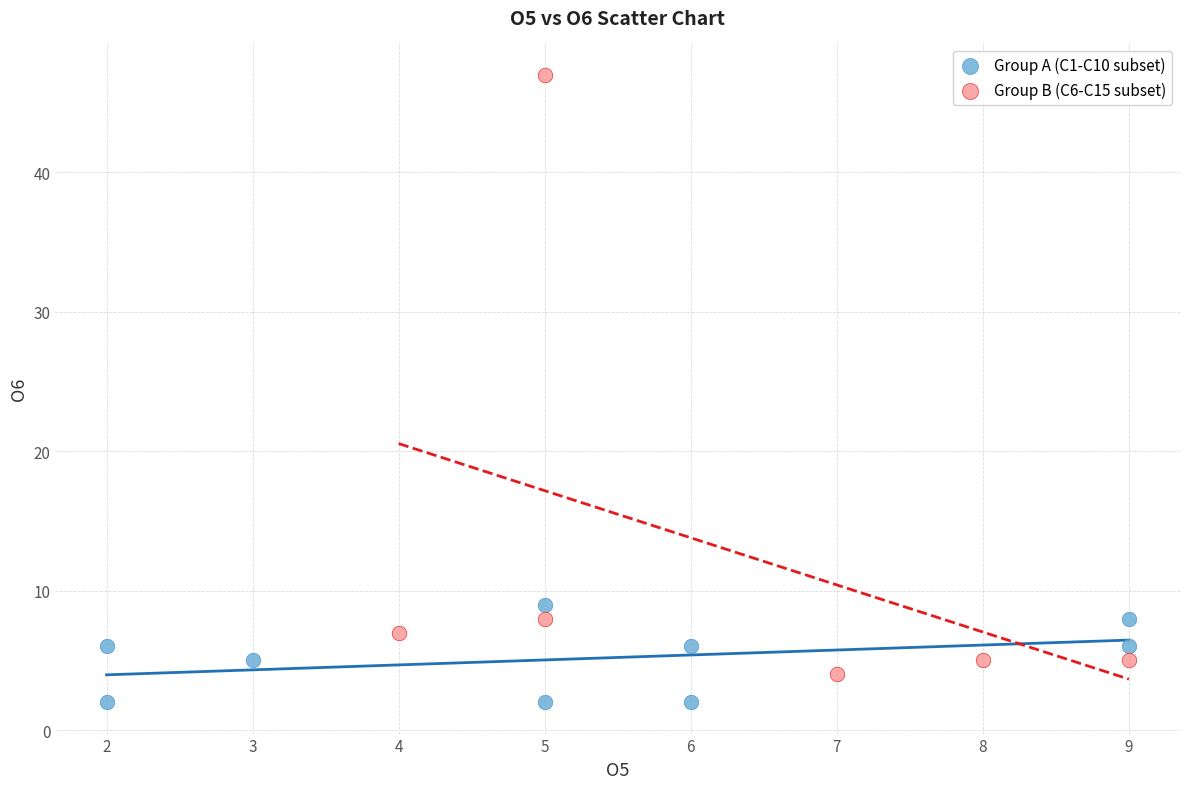

Which series has the widest spread of Y values?

Group B (C6-C15 subset)